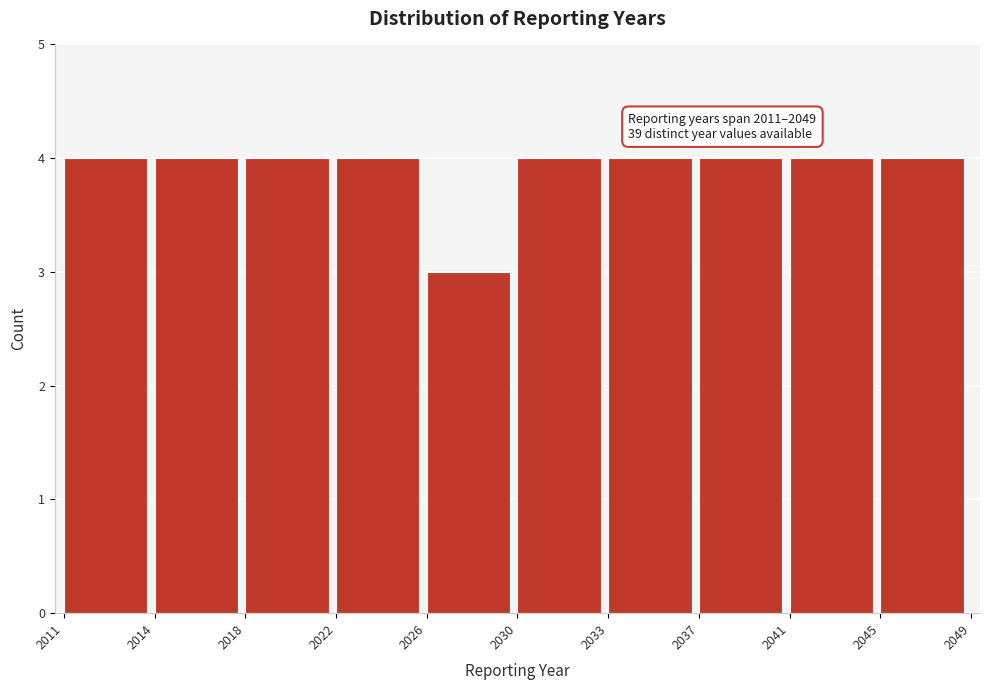

Reading left to right, list all the values displayed in this chart.

4	4	4	4	3	4	4	4	4	4